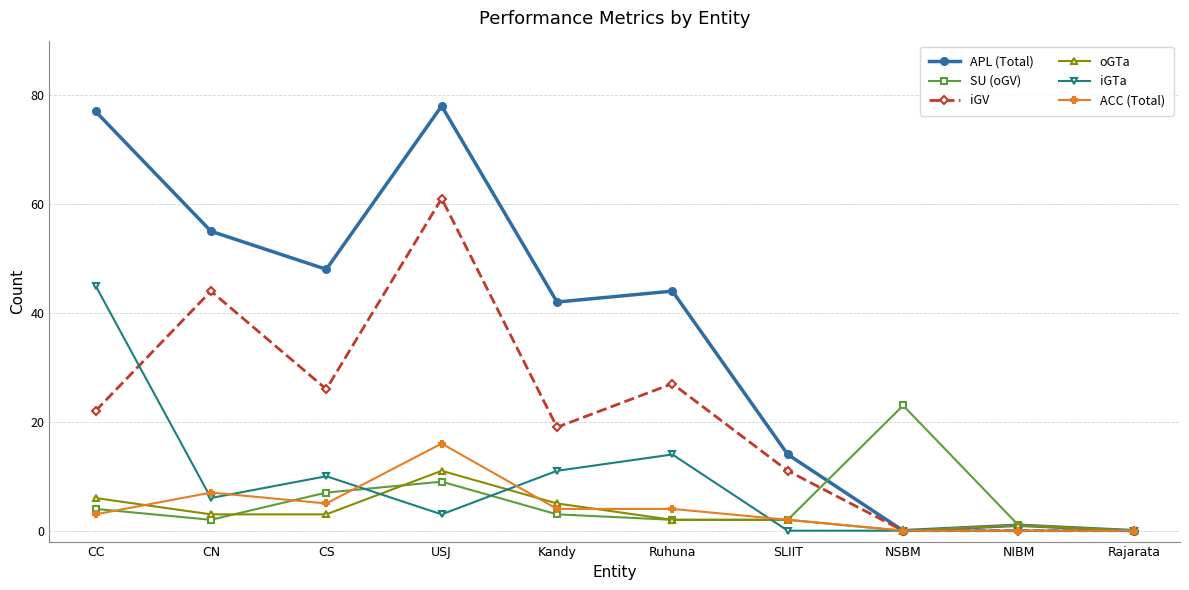

The iGV series shows 22 at CC. True or false?

True